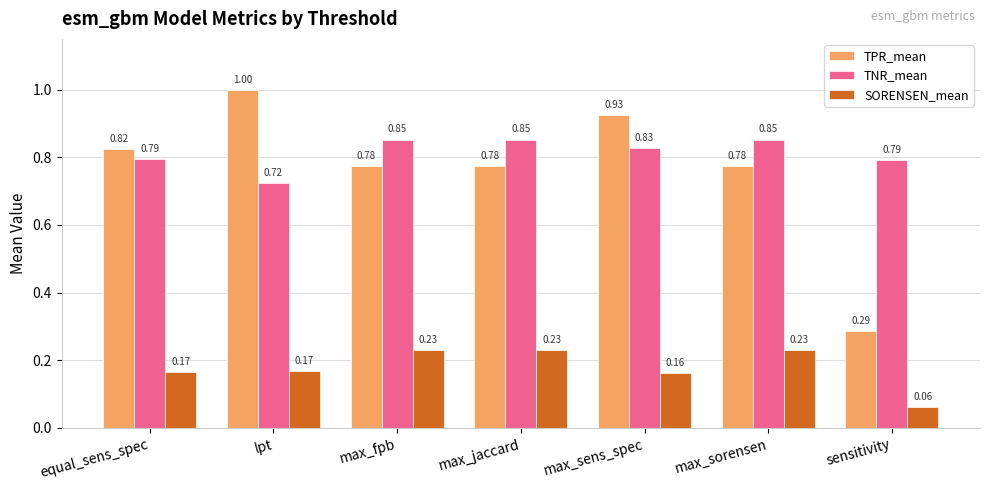

What is the spread (max minus min) of values at max_sorensen?

0.6